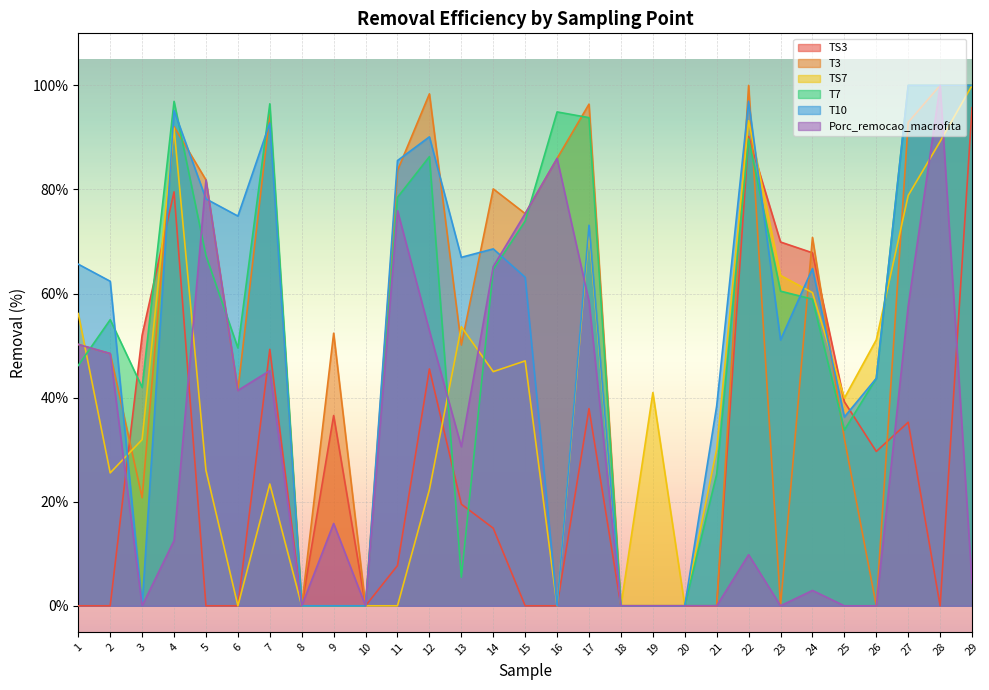

What is the difference between the highest and lowest values at 5?

81.8